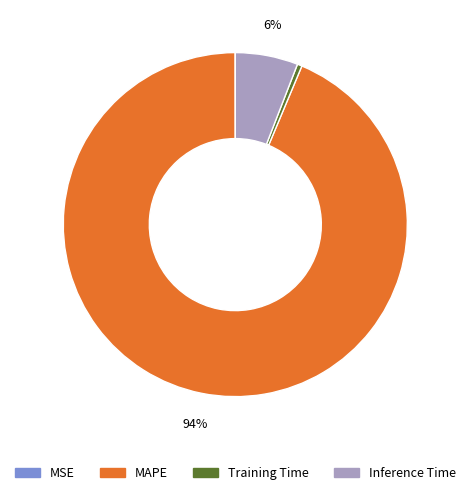

What is the majority slice?

MAPE